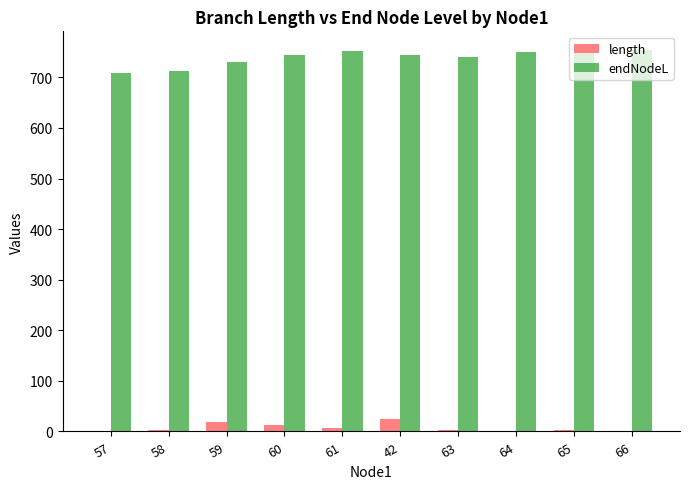

What is the highest value of the endNodeL series?

753.3